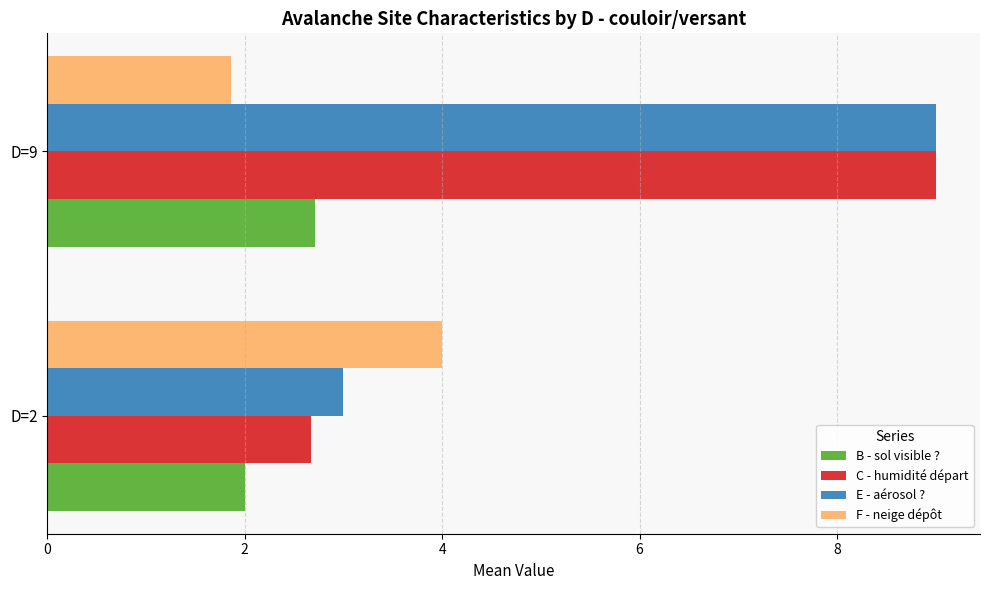

True or false: B - sol visible ? has a value of 2.7 at D=9.

True